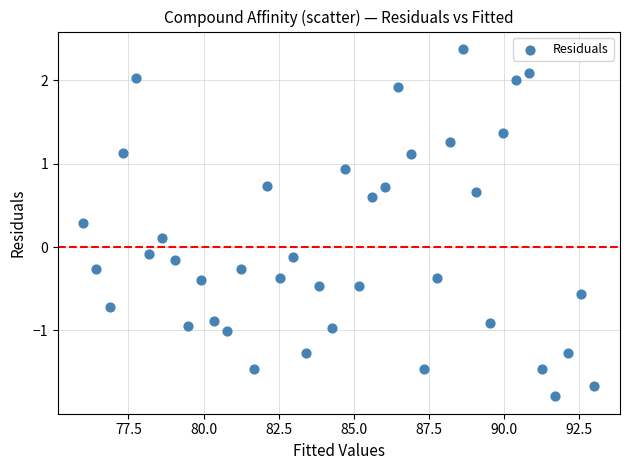

What is the range of X values (max minus min)?

17.0